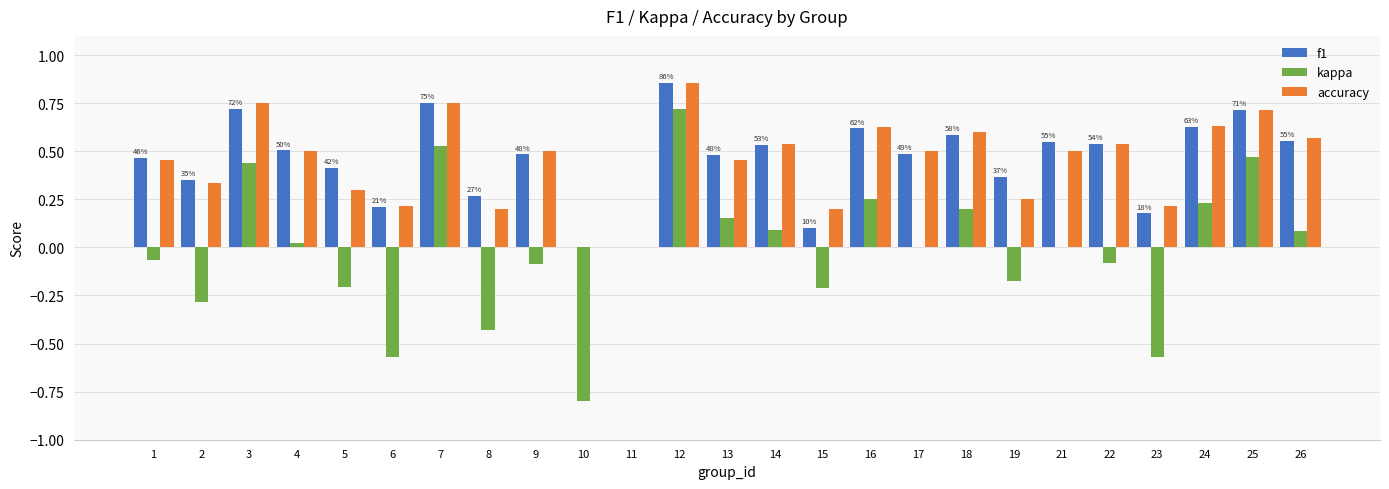

What is the total value across all series at 22?

1.0